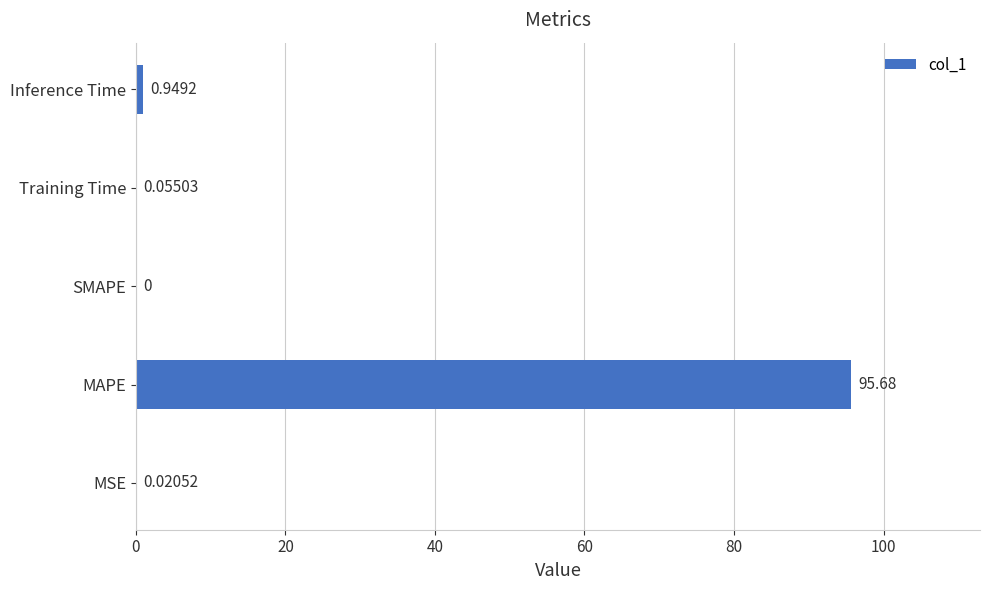

What is the sum of the values at Inference Time and MSE?

1.0